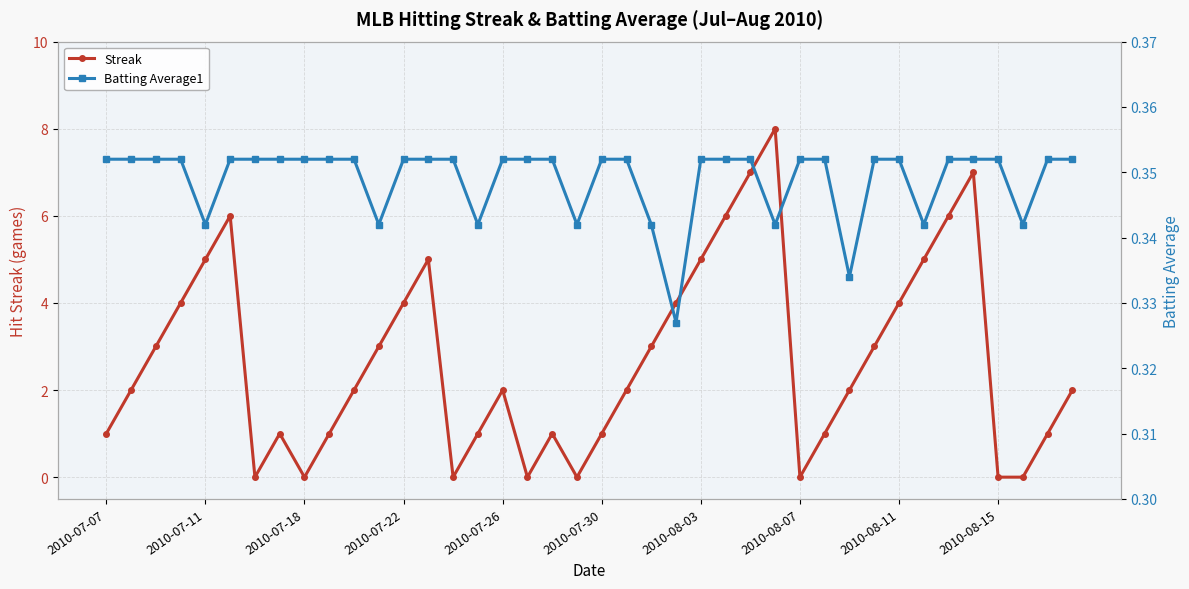

True or false: Streak has more than 2 points higher than both neighbors.

True